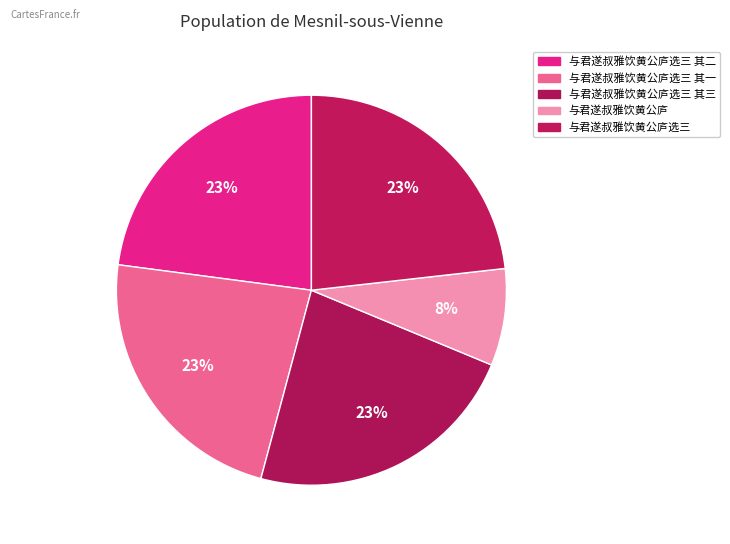

Count the number of slices in the pie.

5